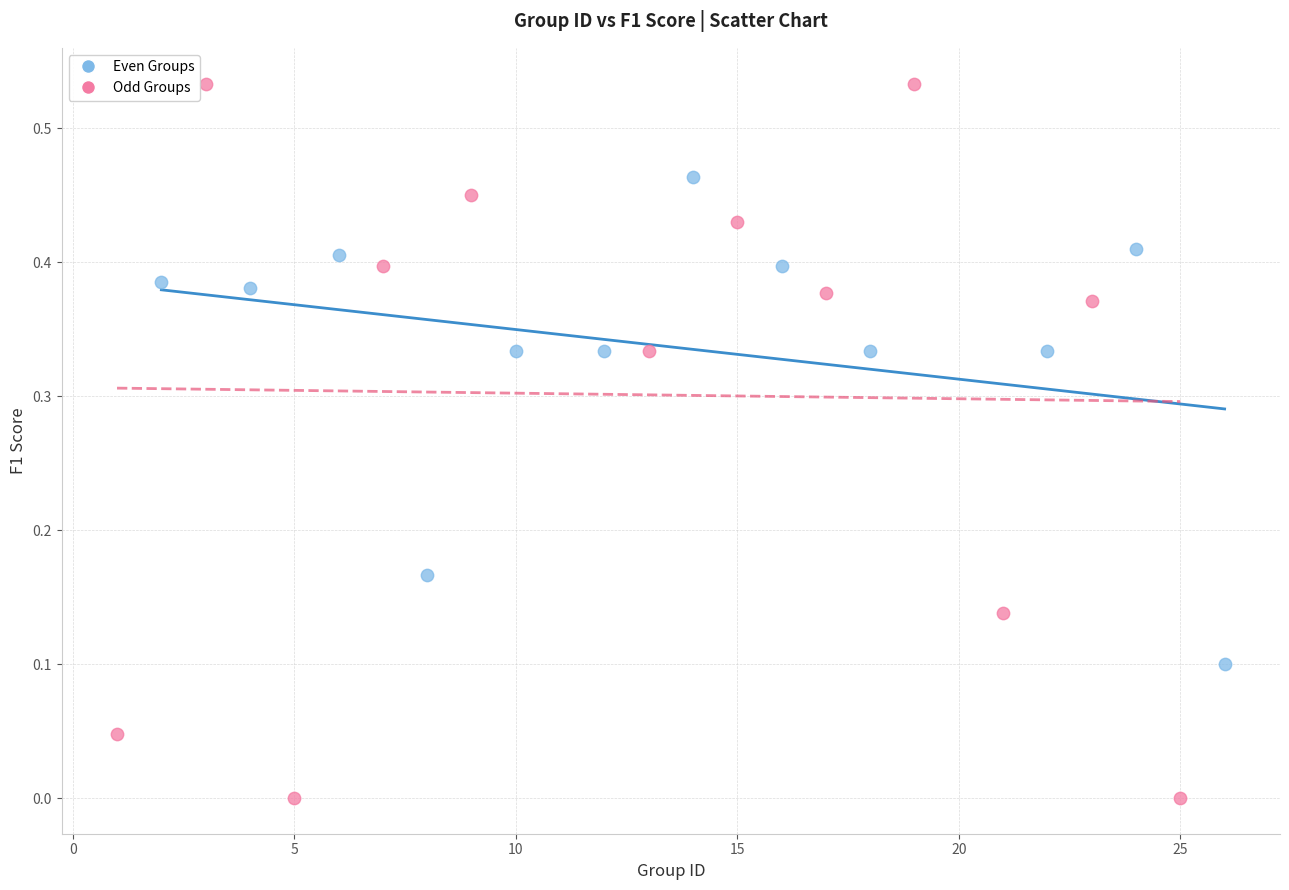

Which series contains the lowest Y value?

Odd Groups